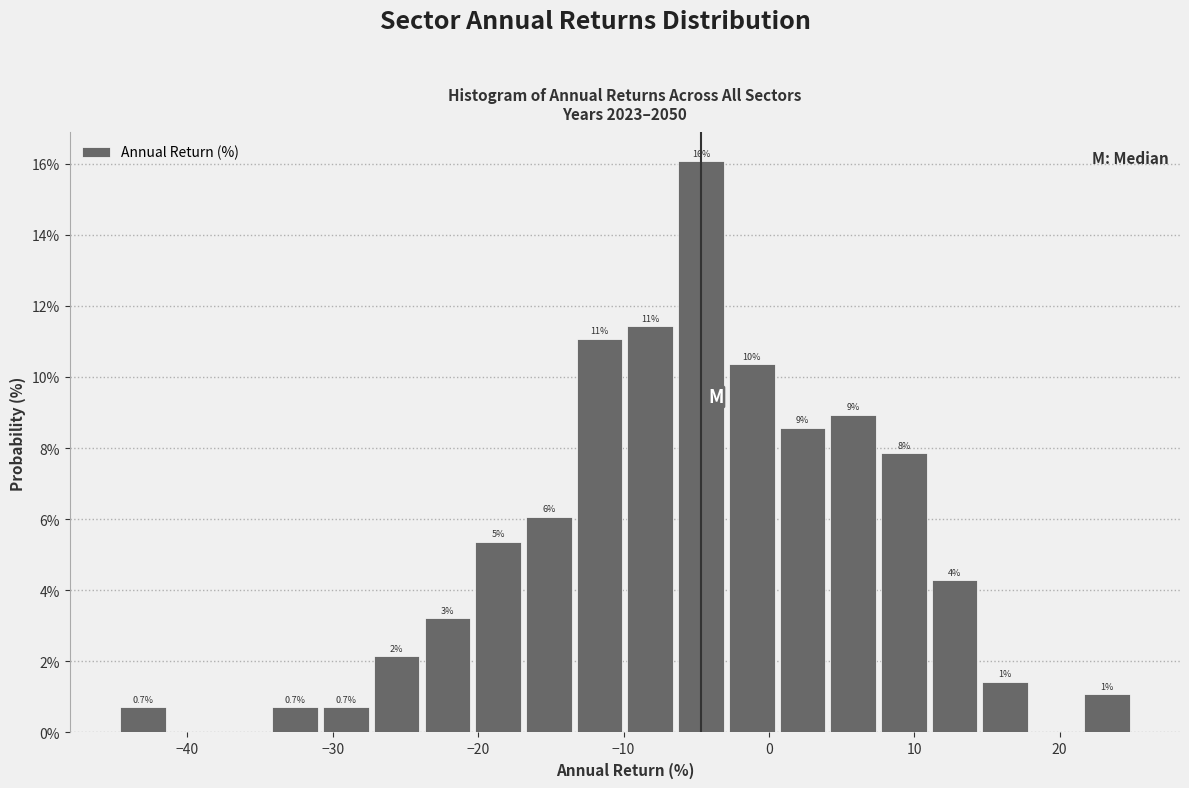

Read against the x-axis, roughly where is the centre of the tallest bar?

-5